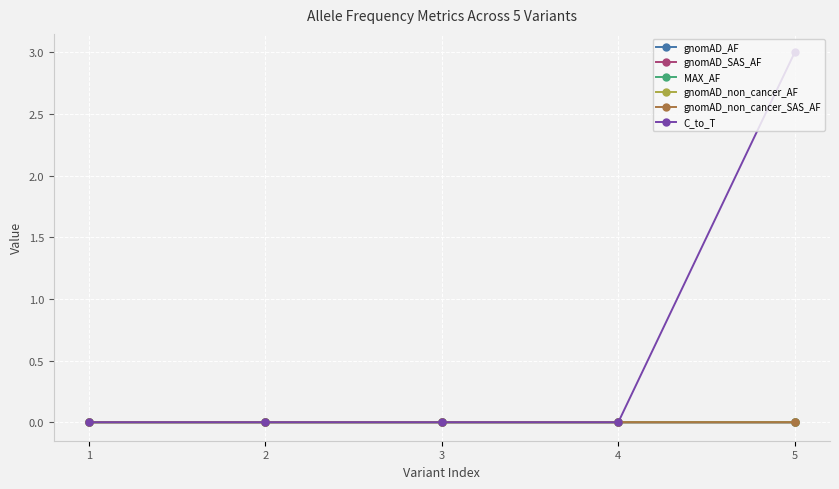

True or false: gnomAD_non_cancer_SAS_AF and gnomAD_non_cancer_AF intersect in this chart.

False